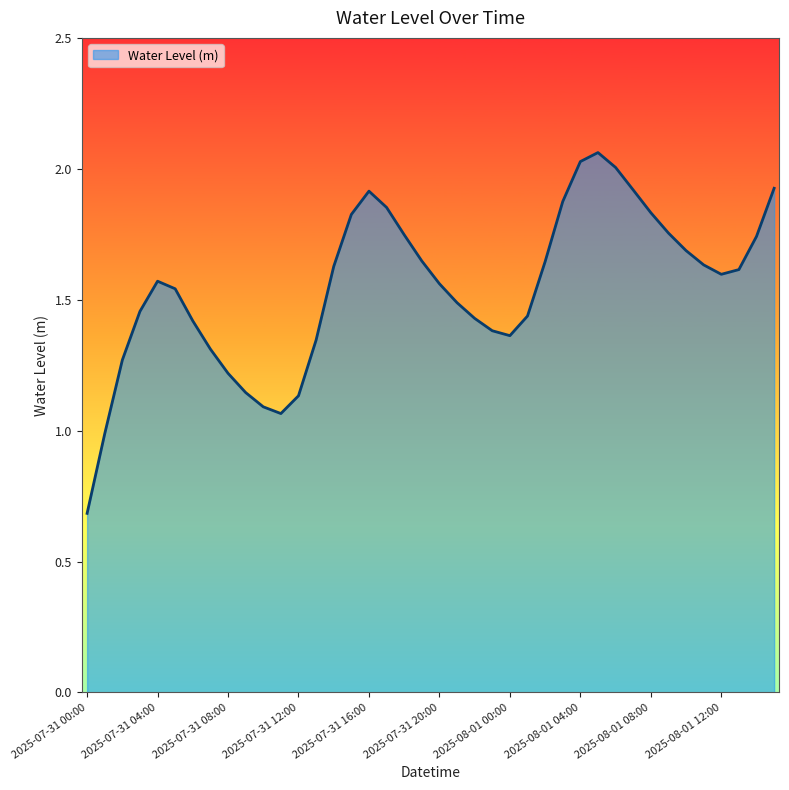

What is the sum of all values?

61.8